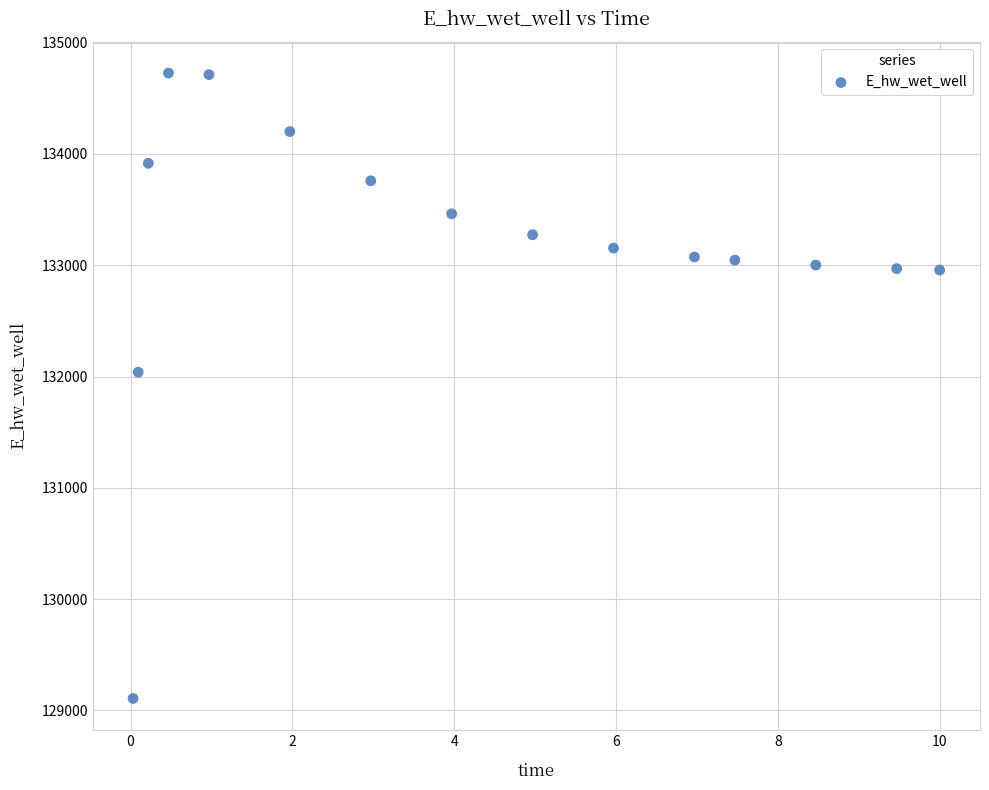

What Y value in the scatter plot is closest to 131917?

132039.8